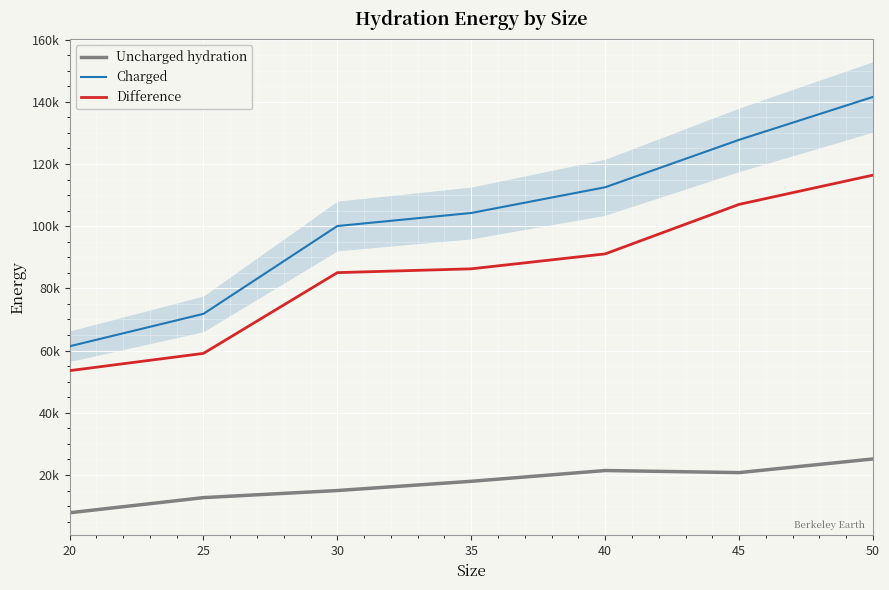

What is the difference between the maximum and minimum values in the Difference series?

62882.4